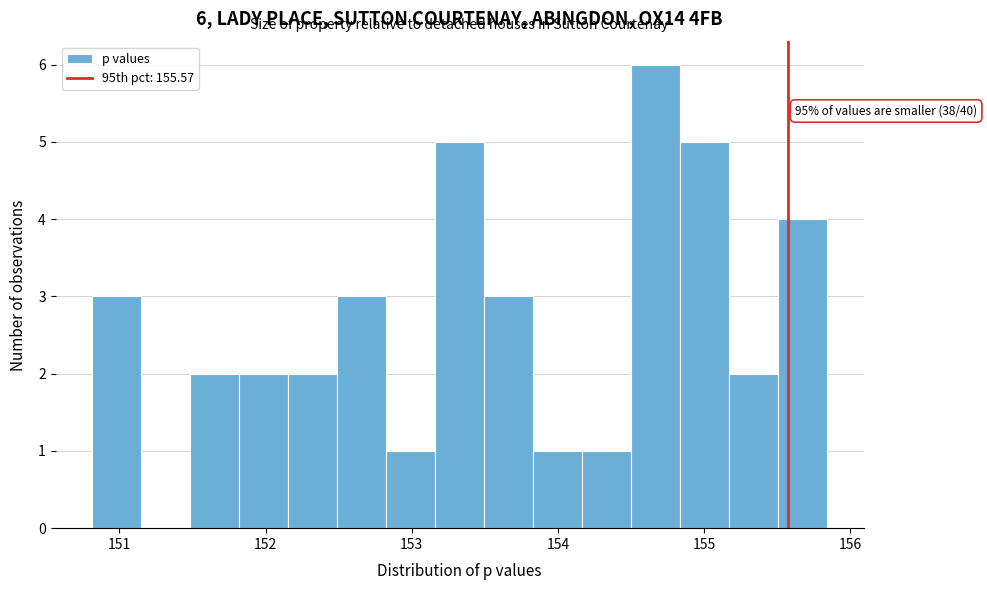

Around what value on the x-axis is the tallest bar? Give the approximate position of its centre, as read against the axis.

154.7